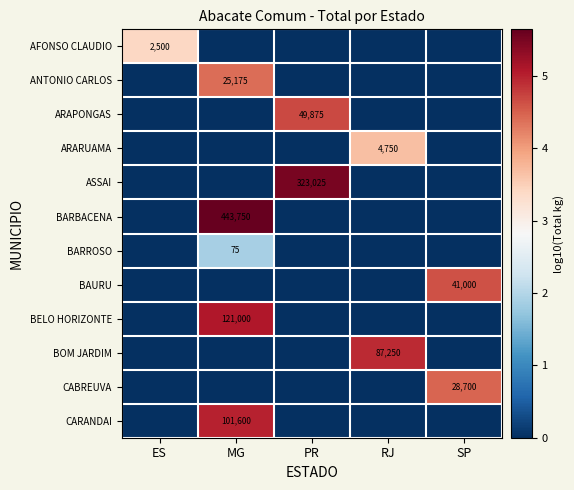

The value of BELO HORIZONTE at MG is 121000. True or false?

True